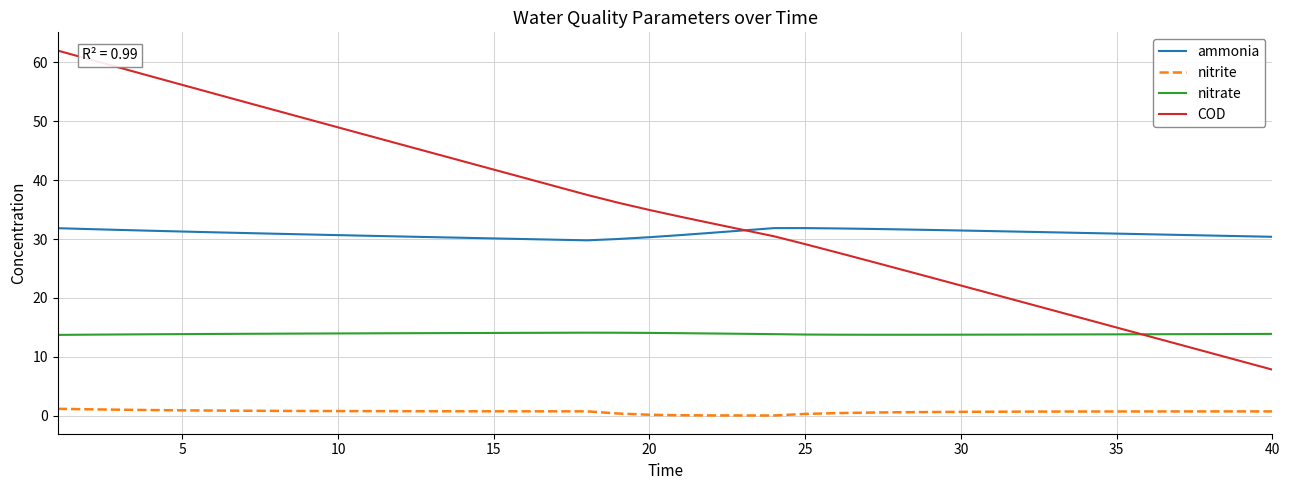

List the series in order of their peak value, highest first.

COD, ammonia, nitrate, nitrite